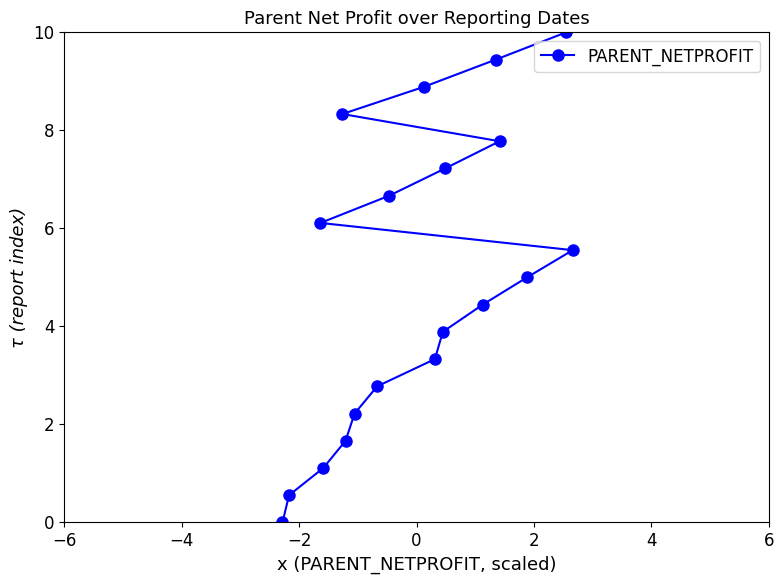

What is the value of the 10th point from the left?

8.9